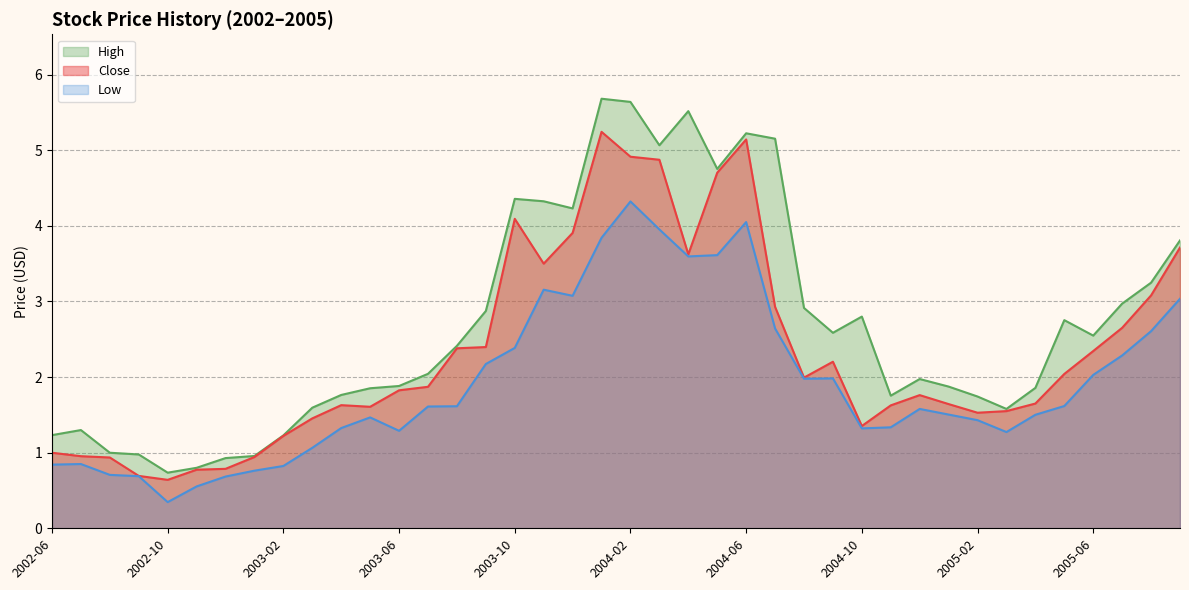

What is the spread (max minus min) of values at 2004-05?

1.1